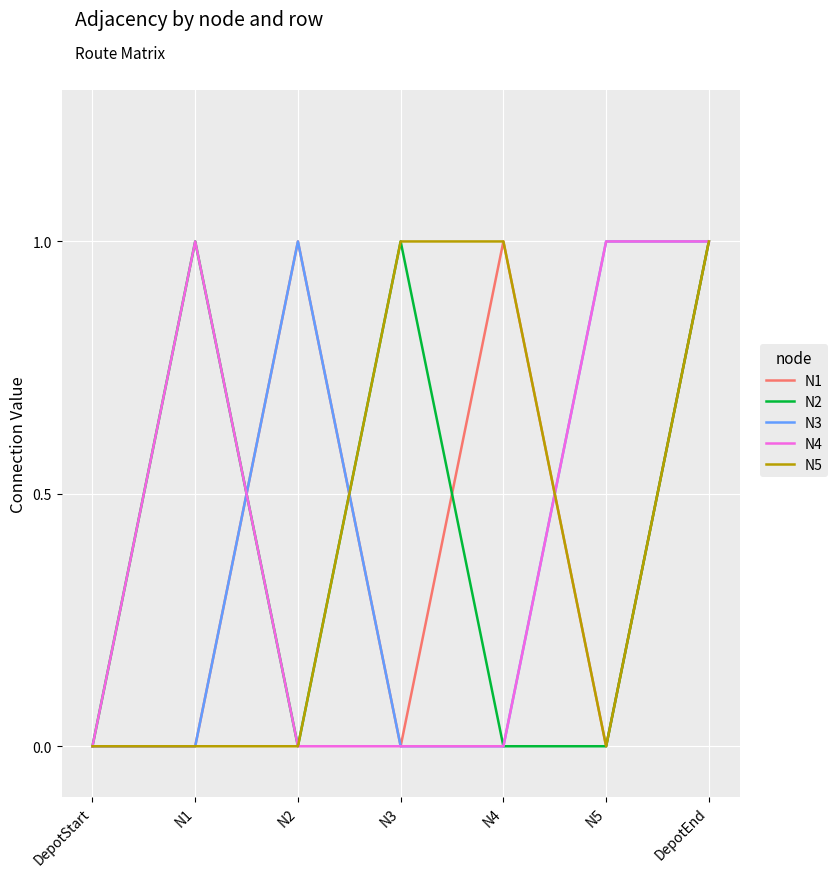

What is the difference between the maximum and second lowest values in the N4 series?

1